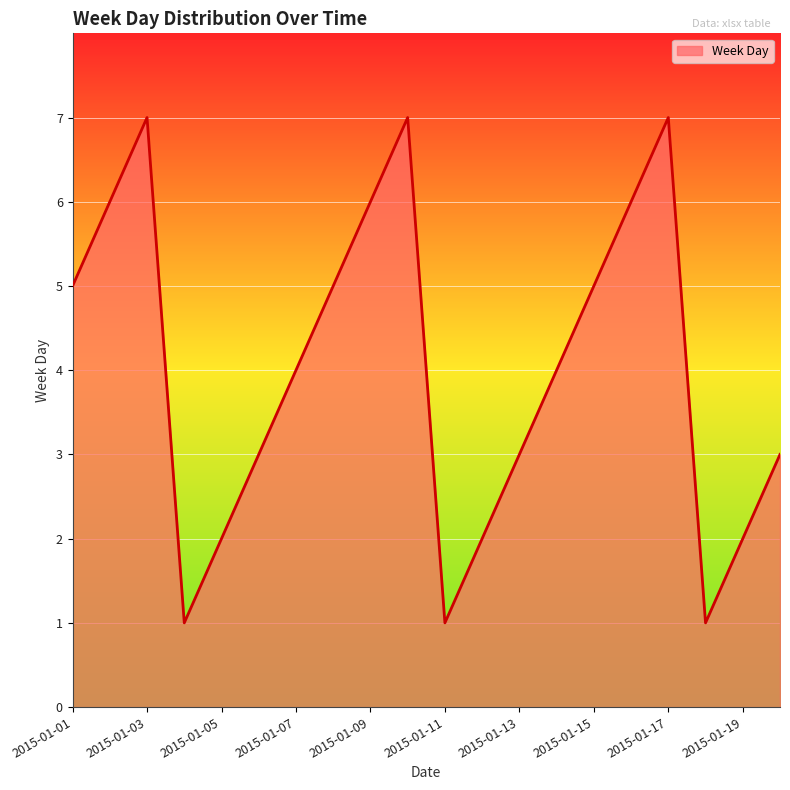

Reading left to right, transcribe all the data shown in this chart.

5	6	7	1	2	3	4	5	6	7	1	2	3	4	5	6	7	1	2	3